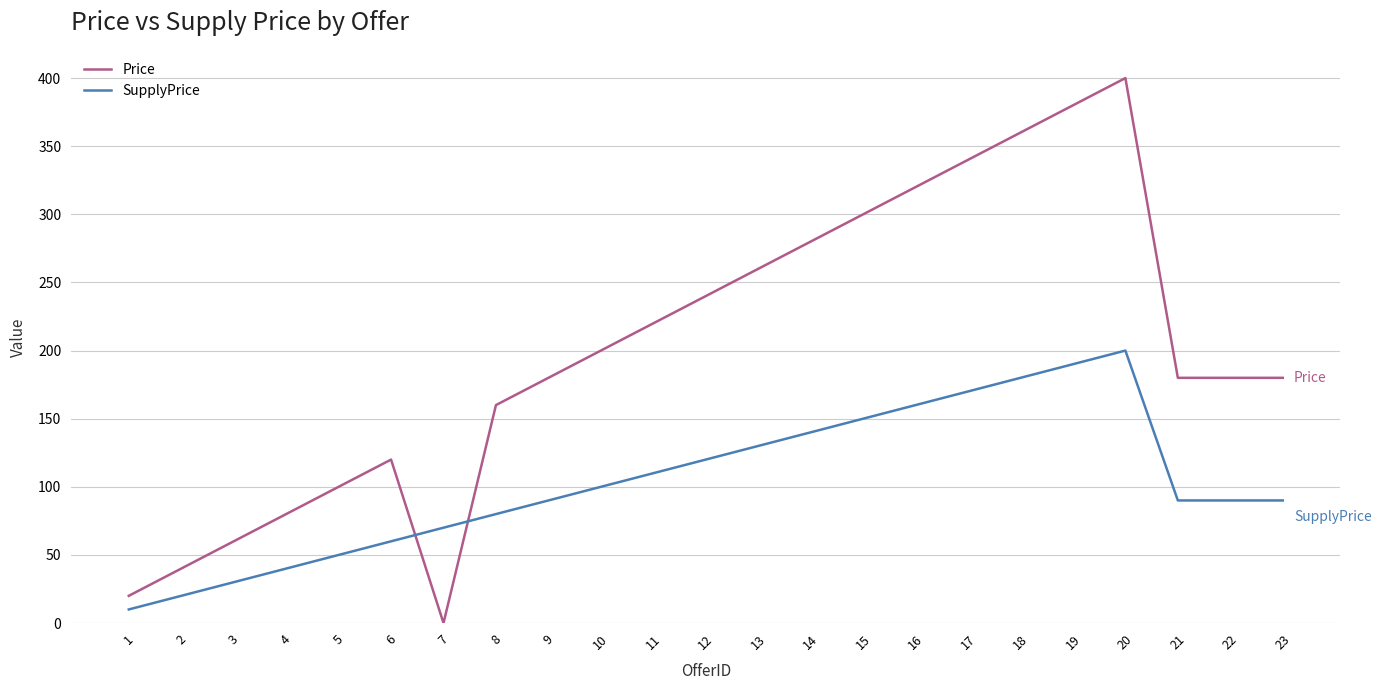

Rank the series by their average value, from lowest to highest.

SupplyPrice, Price